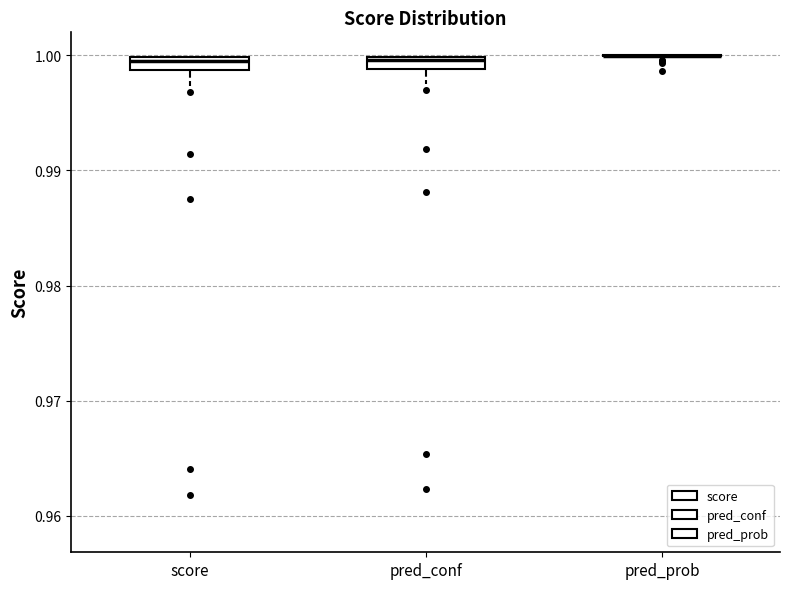

Where is the lower edge of the box for score on the y-axis? The values are not printed on the chart, so give them approximately, as read against the axis.

0.999